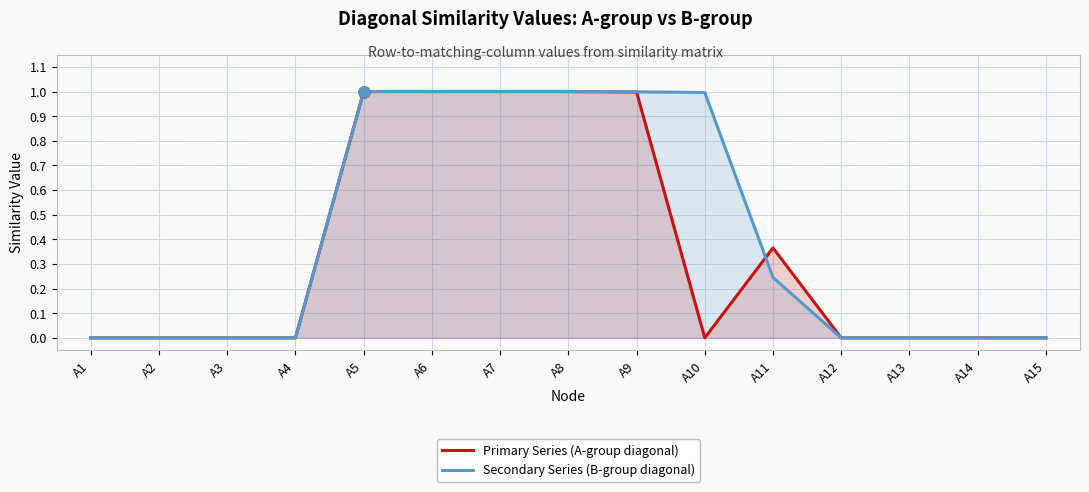

What is the average value of the Primary Series (A-group diagonal) series?

0.4